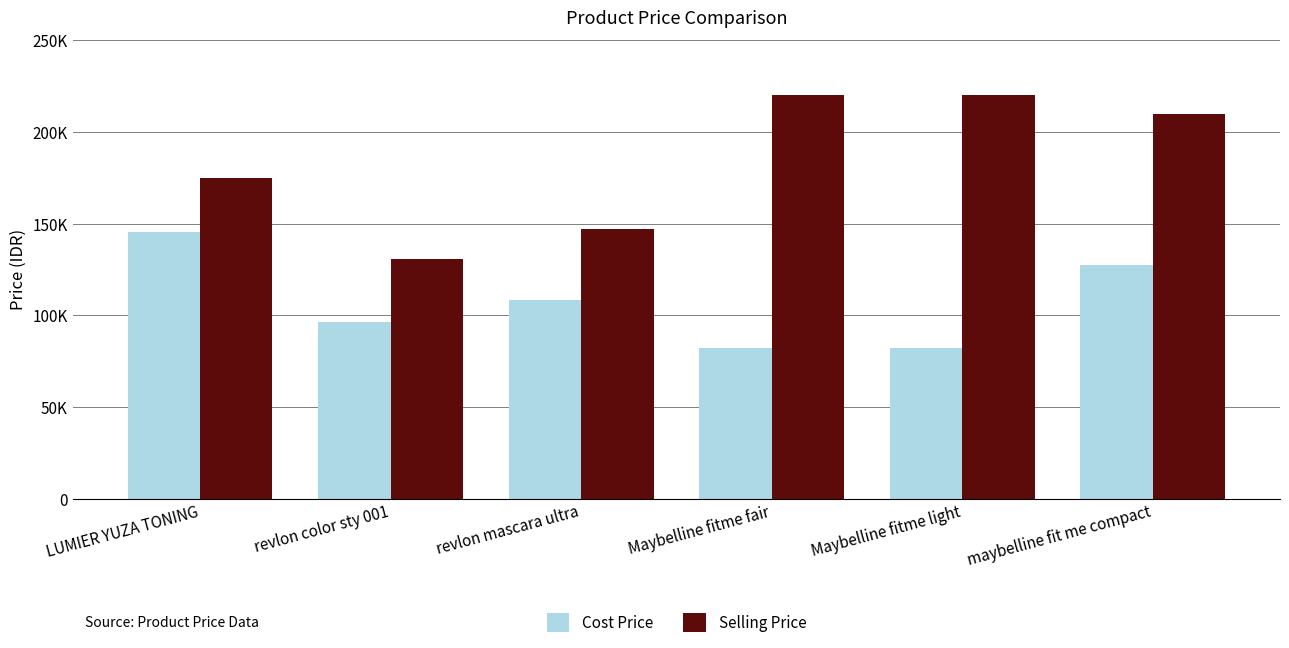

What is the maximum value for Cost Price?

145600